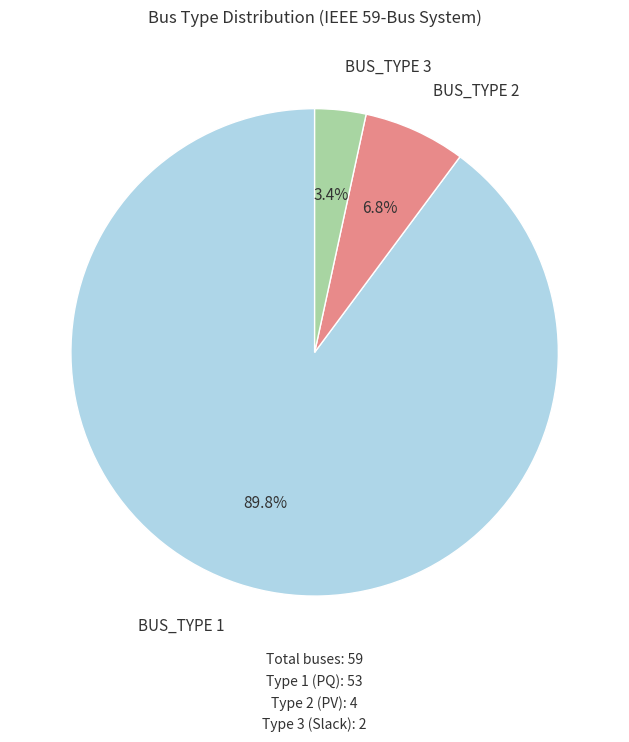

What percentage is the BUS_TYPE 3 slice, to the nearest percent?

3%